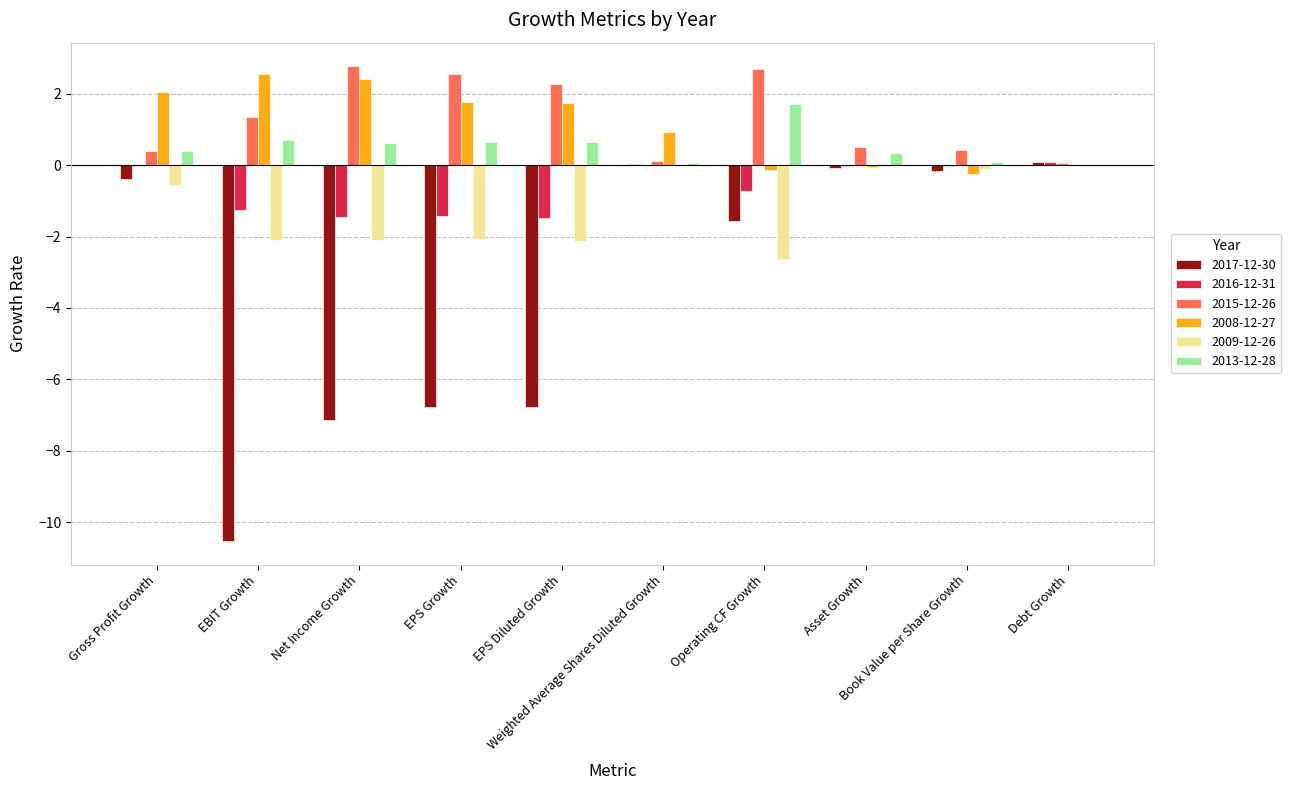

The value of 2013-12-28 at EPS Growth is 0.2. True or false?

False